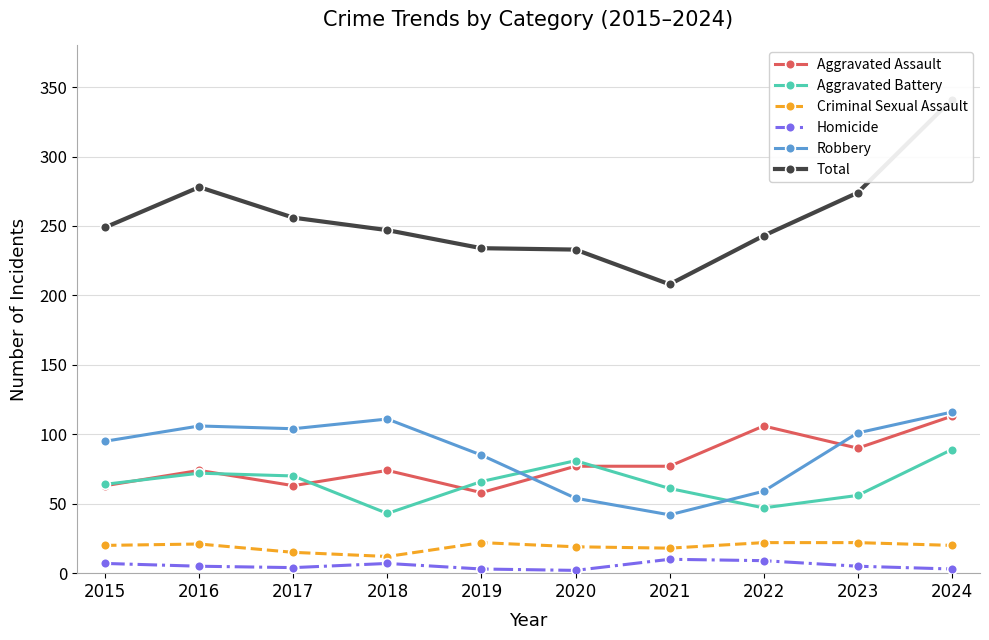

What is the difference between the maximum and minimum values in the Robbery series?

74